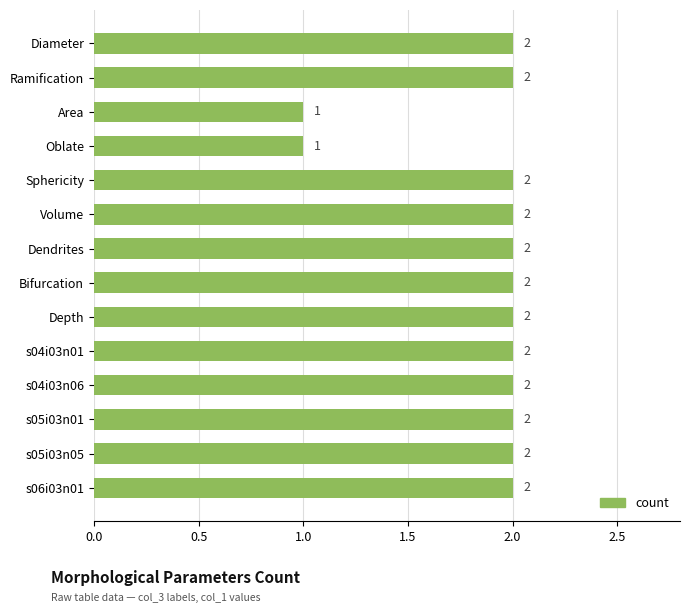

What is the sum of the values at s05i03n05 and s04i03n01?

4